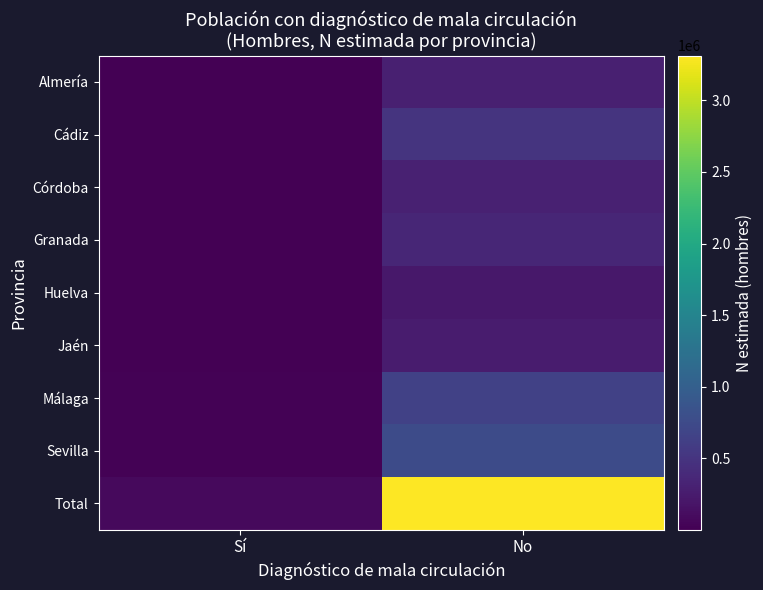

Which category has the highest value across all series?

No